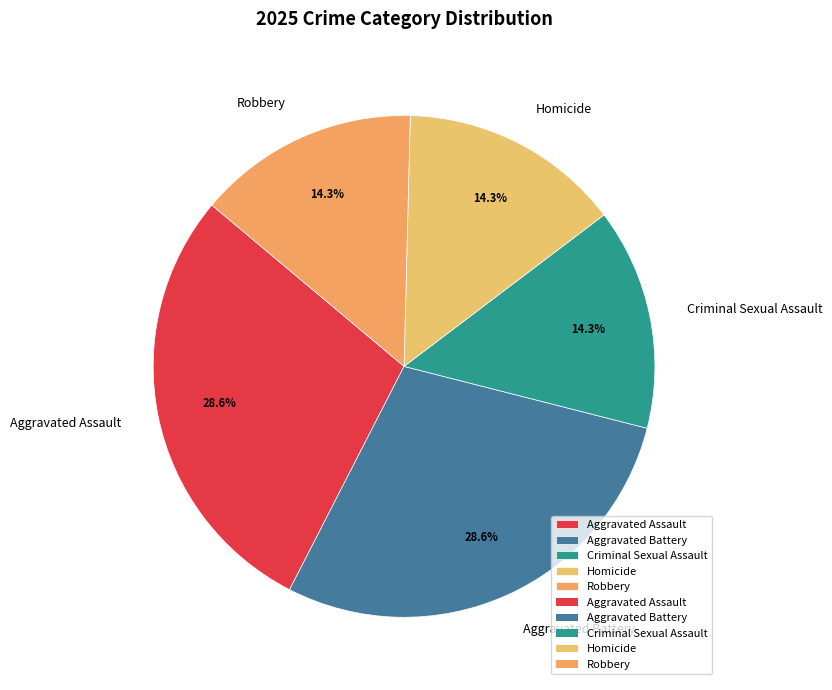

How many segments does this pie chart have?

5